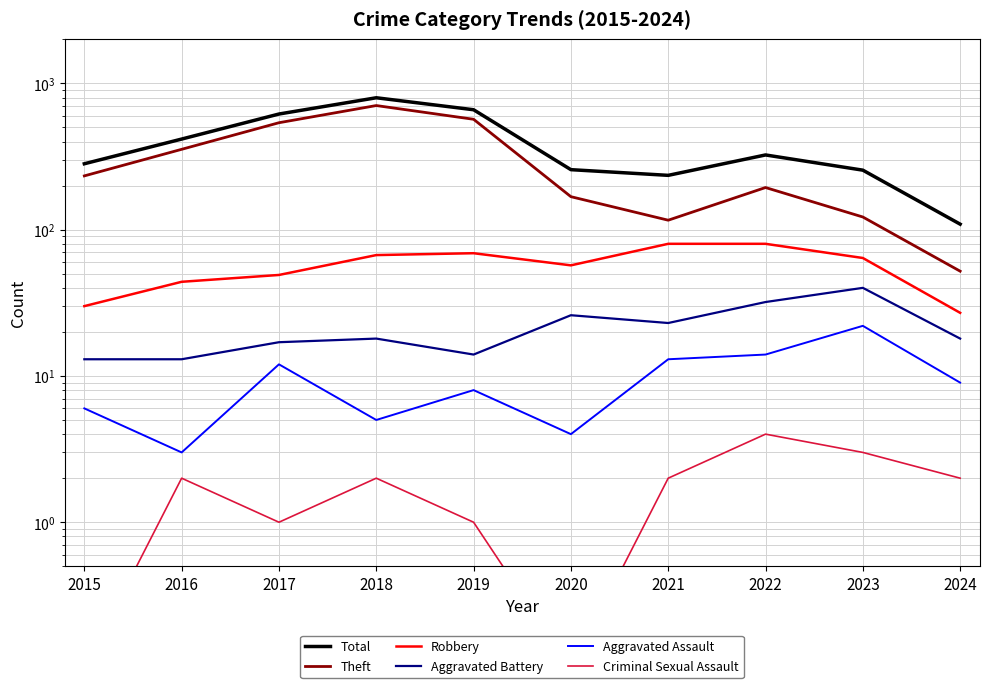

What is the difference between the second highest and minimum values in the Aggravated Battery series?

19.0